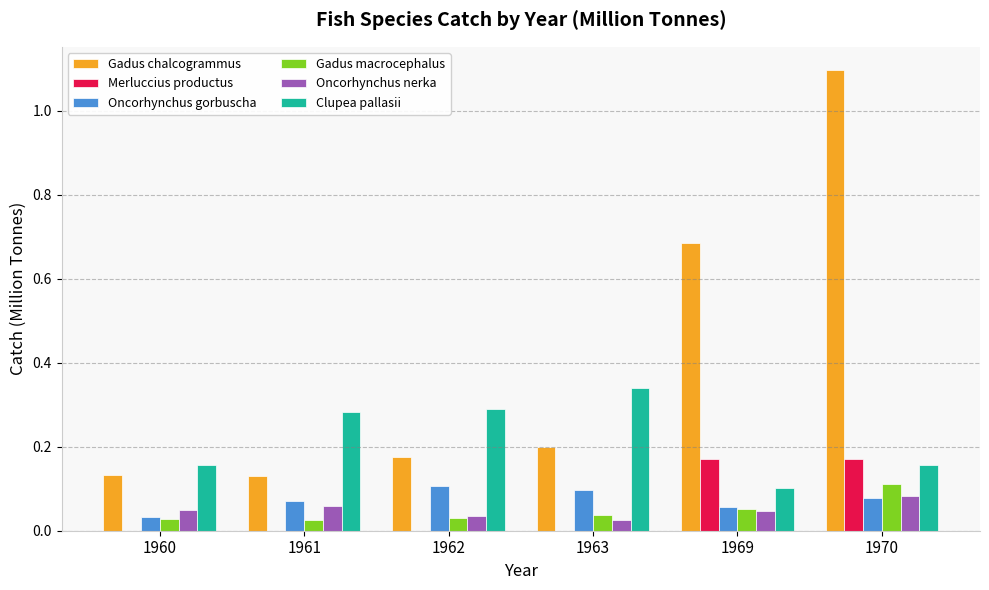

Are the bars grouped side by side (vs. stacked)?

Yes